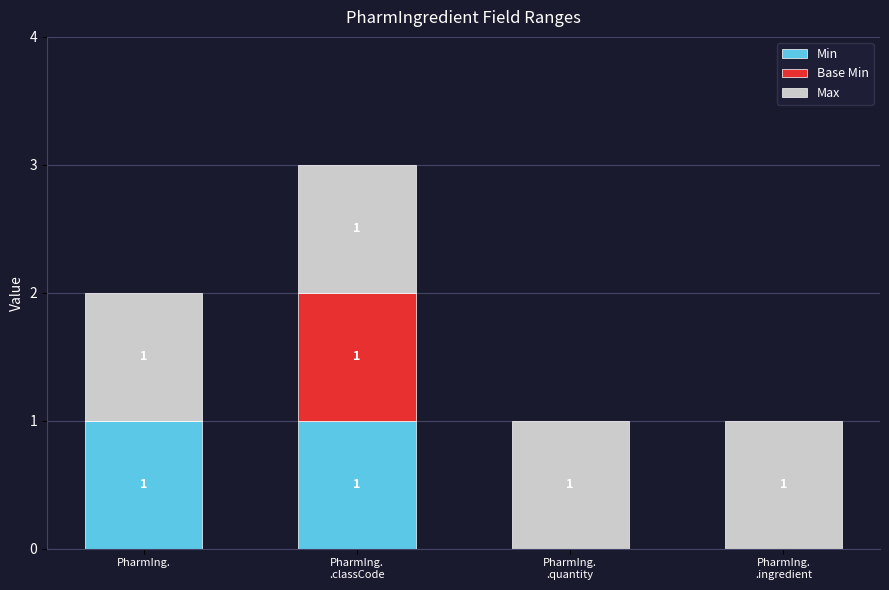

Are the bars horizontal?

No